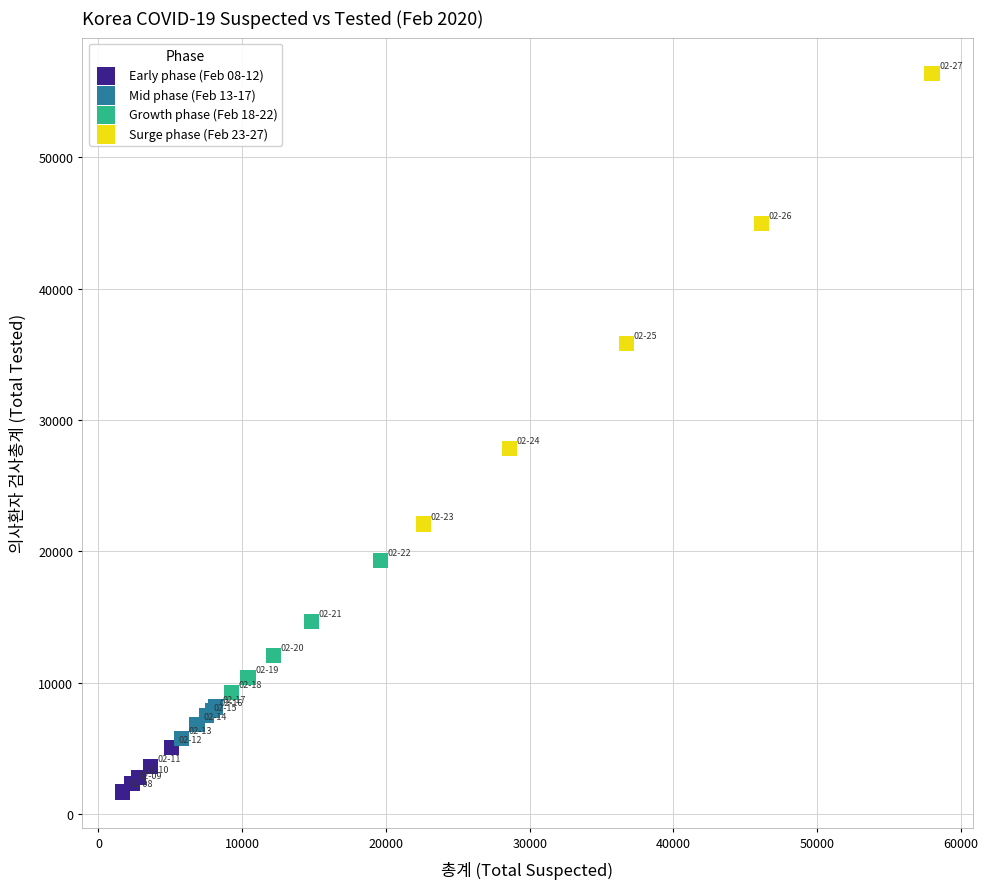

Which series contains the highest Y value?

Surge phase (Feb 23-27)